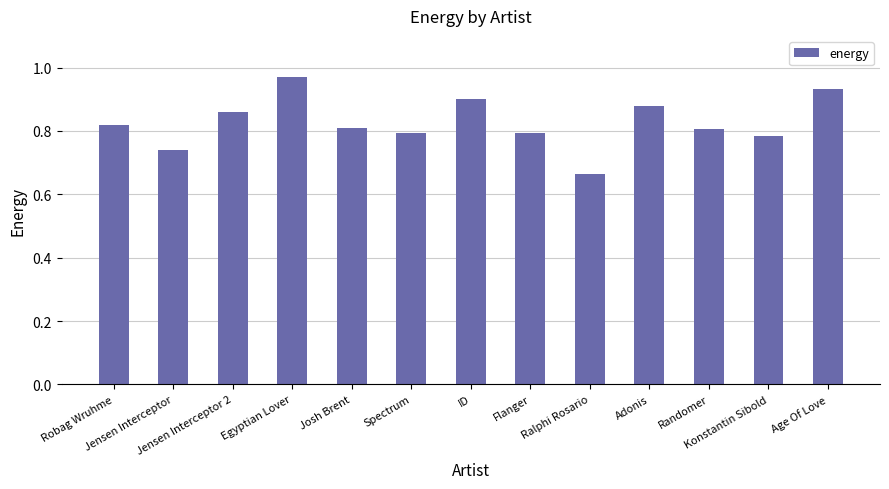

Does the chart contain stacked bars?

No